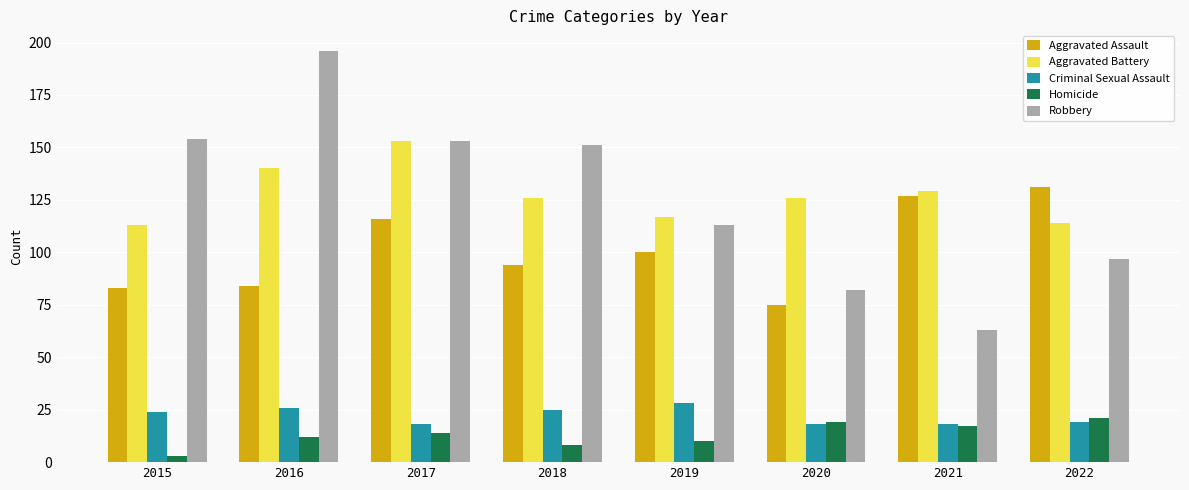

Reading right to left, transcribe all the data shown in this chart.

Aggravated Assault: 2022=131	2021=127	2020=75	2019=100	2018=94	2017=116	2016=84	2015=83
Aggravated Battery: 2022=114	2021=129	2020=126	2019=117	2018=126	2017=153	2016=140	2015=113
Criminal Sexual Assault: 2022=19	2021=18	2020=18	2019=28	2018=25	2017=18	2016=26	2015=24
Homicide: 2022=21	2021=17	2020=19	2019=10	2018=8	2017=14	2016=12	2015=3
Robbery: 2022=97	2021=63	2020=82	2019=113	2018=151	2017=153	2016=196	2015=154